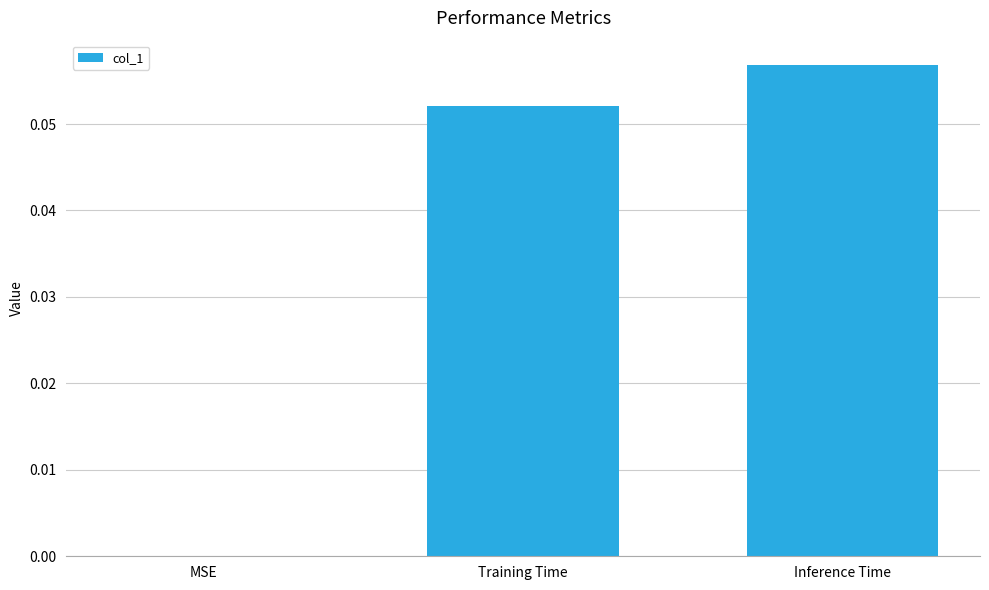

Is it true that the value at Training Time is 0.0?

False